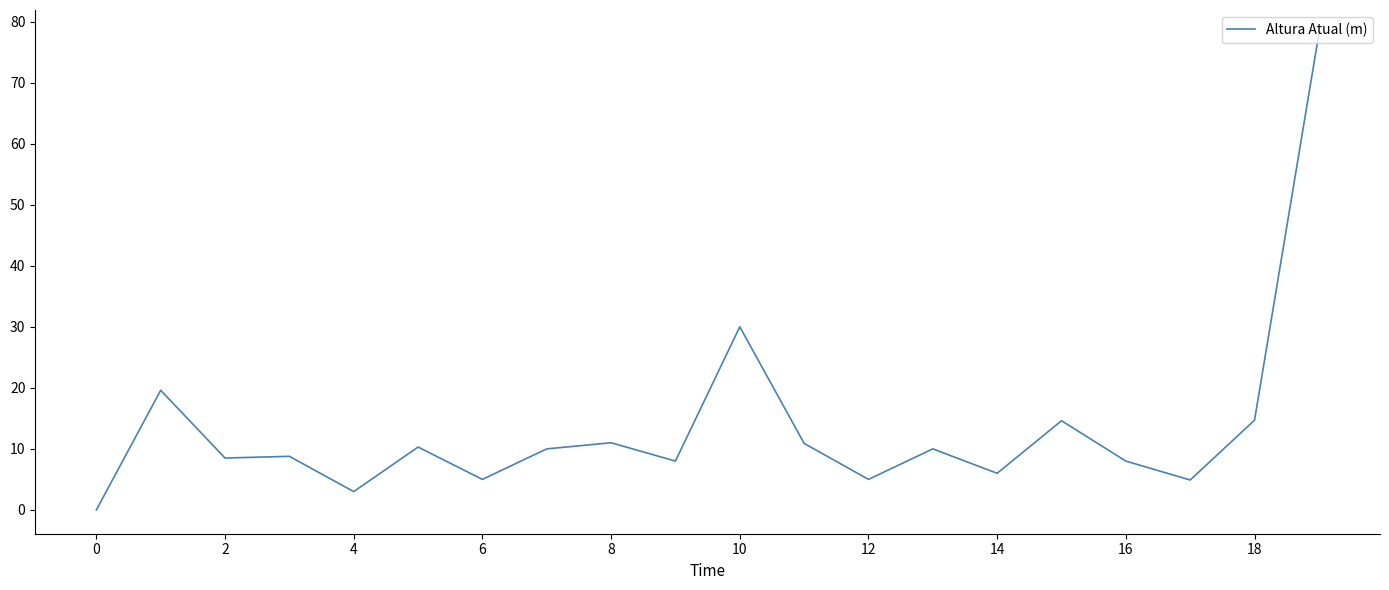

What is the difference between the maximum and minimum values?

78.0